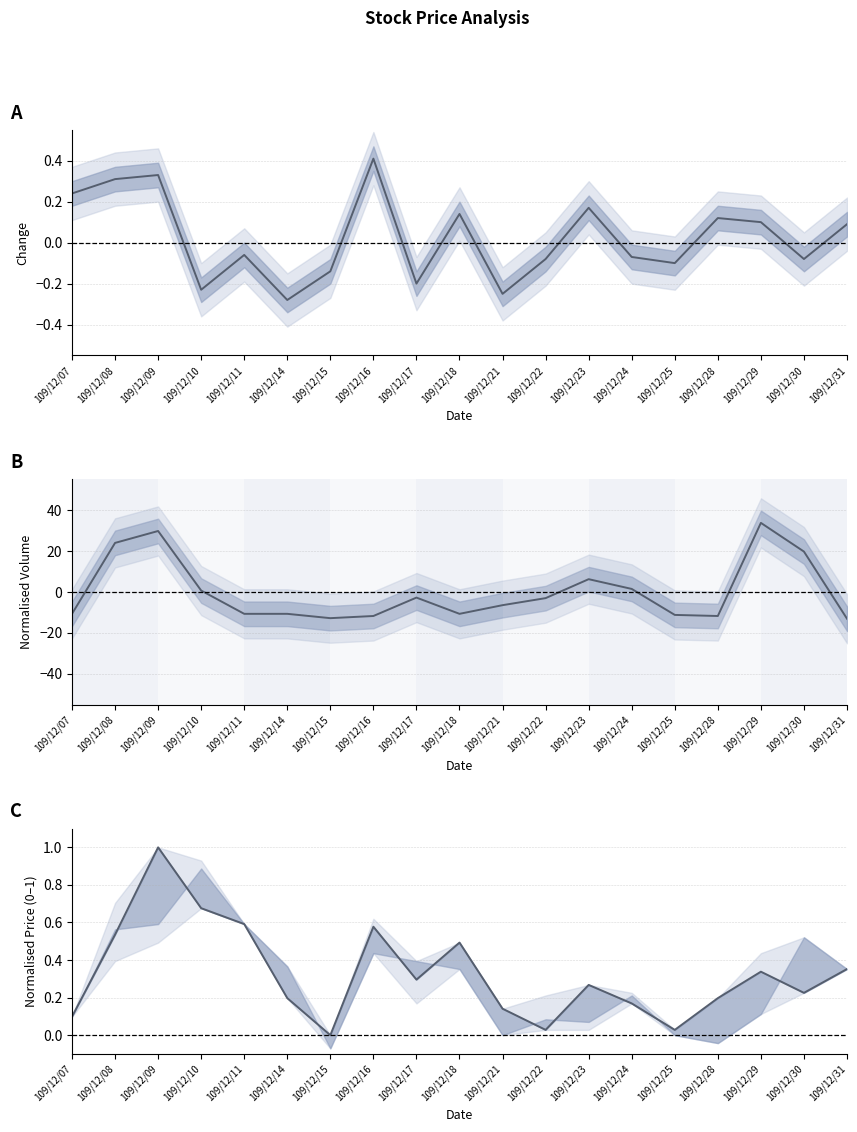

At which category does the chart reach its minimum across all series?

109/12/31